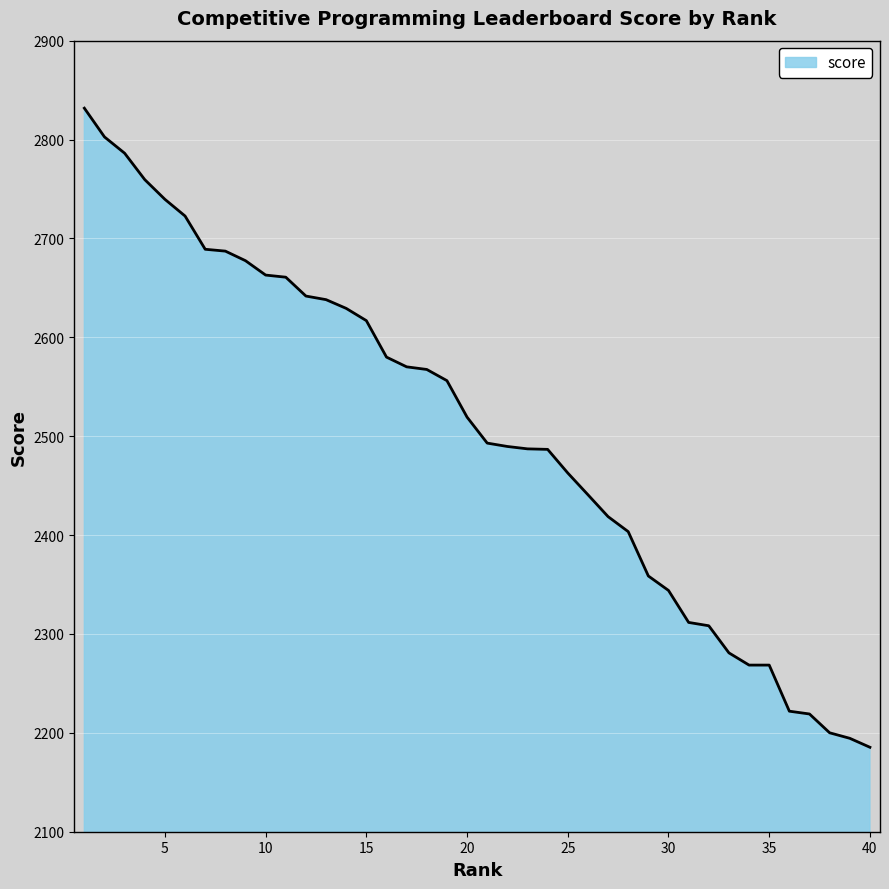

What is the smallest value displayed?

2185.4